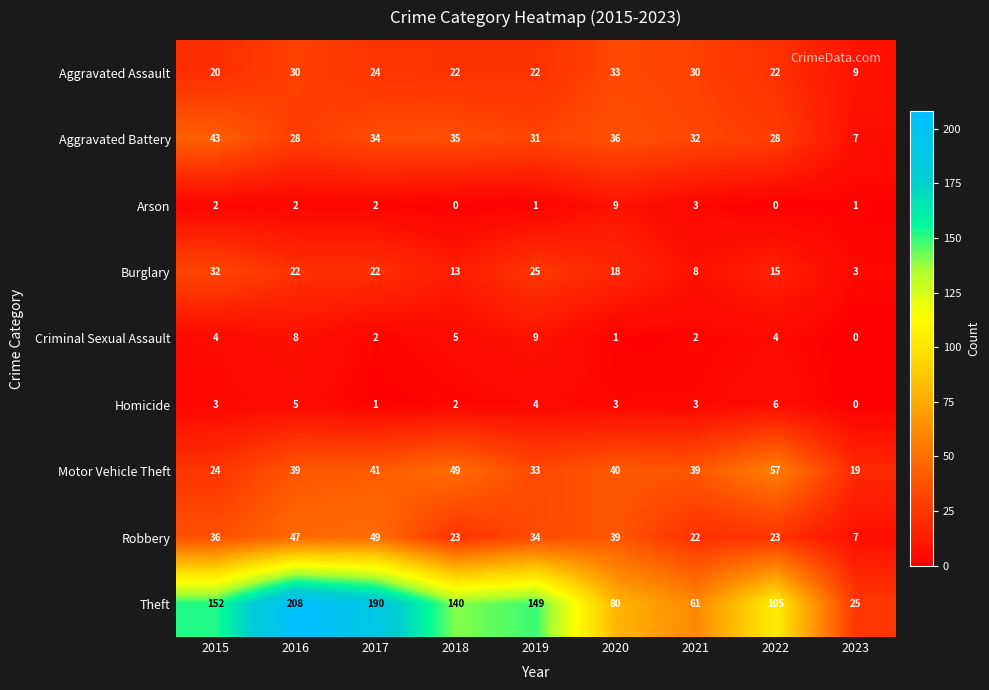

Which series has the widest spread of values?

Theft